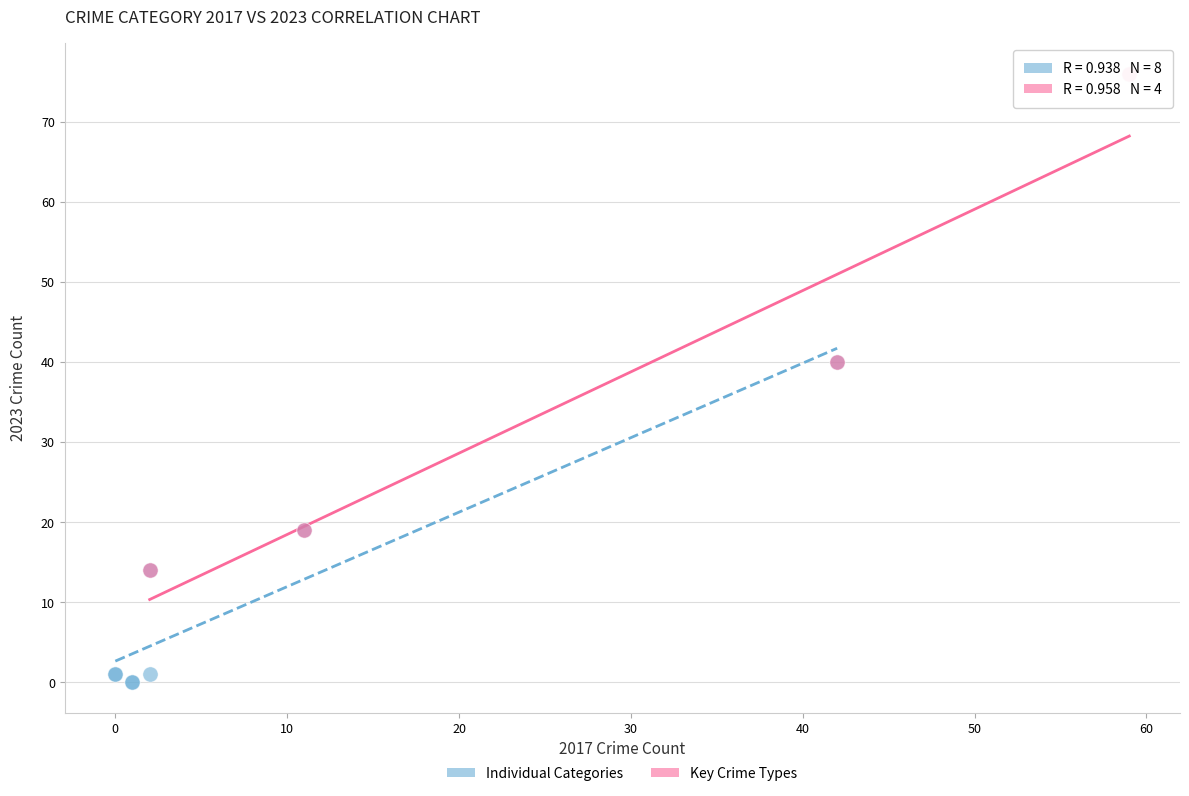

Which series contains the lowest Y value?

Individual Categories